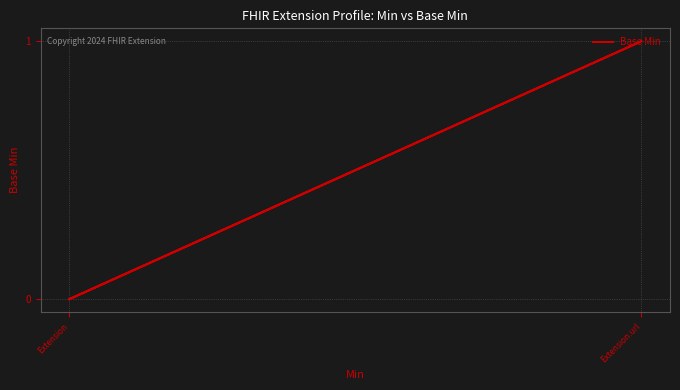

How many lines are shown in the chart?

1